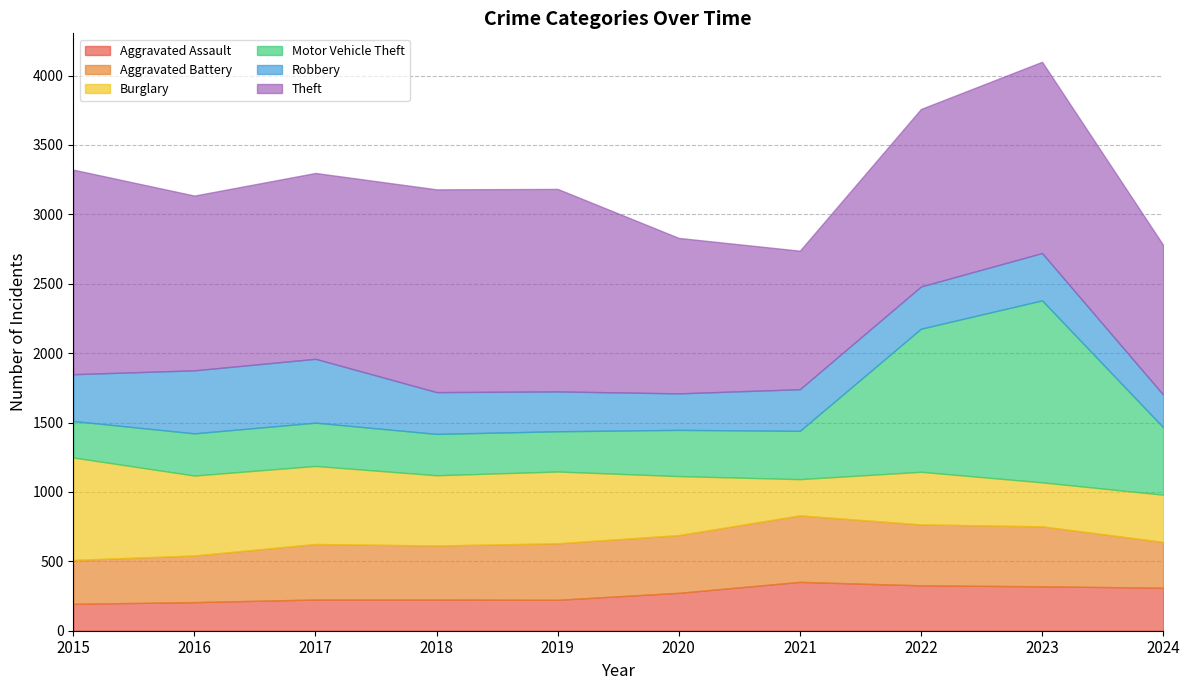

Rank the series by their maximum value, from highest to lowest.

Theft, Motor Vehicle Theft, Burglary, Aggravated Battery, Robbery, Aggravated Assault